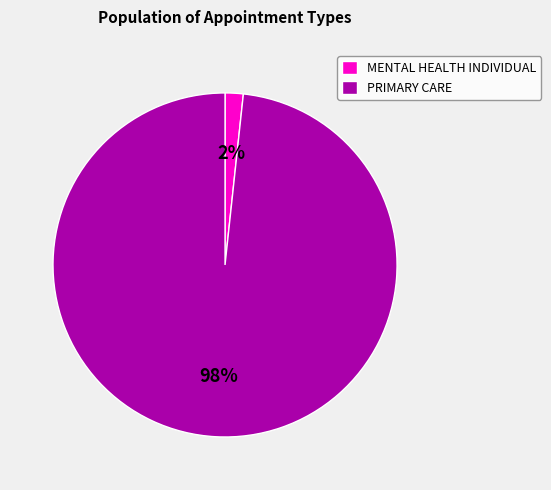

To the nearest percent, what is the combined percentage of MENTAL HEALTH INDIVIDUAL and PRIMARY CARE?

100%